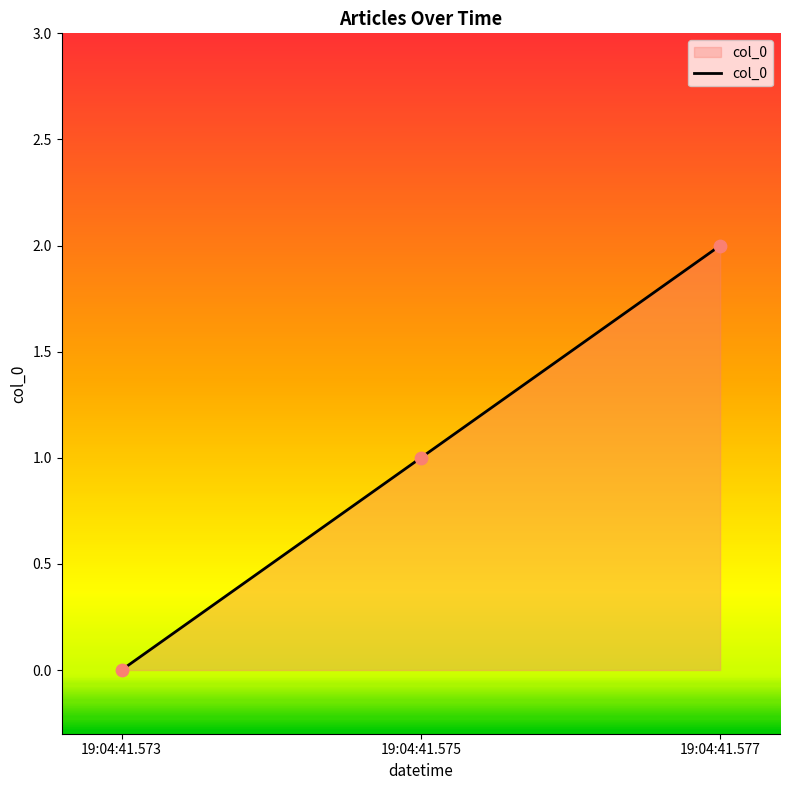

What is the change in value from 19:04:41.575 to 19:04:41.577?

+1